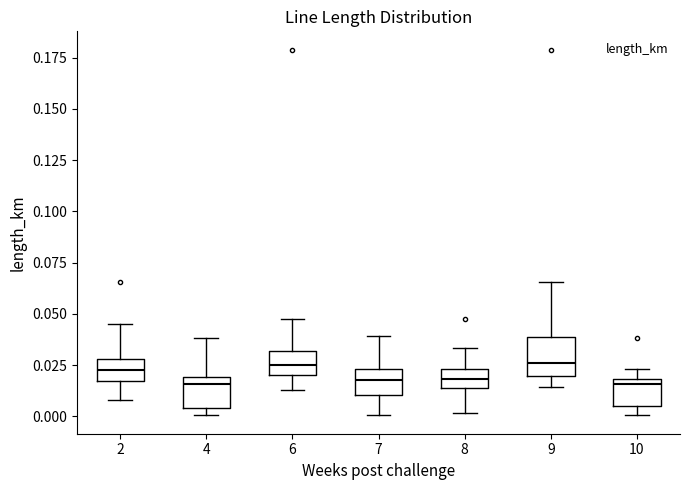

Reading left to right, read every box against the y-axis: the position of its median line, the range the box covers, and the ends of its whiskers. The values are not printed on the chart, so give them approximately, as read against the axis.

2: median 0.025, box 0.015 to 0.030, whiskers 0.010 to 0.045
4: median 0.015, box 0.005 to 0.020, whiskers 0.000 to 0.040
6: median 0.025, box 0.020 to 0.030, whiskers 0.015 to 0.050
7: median 0.020, box 0.010 to 0.025, whiskers 0.000 to 0.040
8: median 0.020, box 0.015 to 0.025, whiskers 0.000 to 0.035
9: median 0.025, box 0.020 to 0.040, whiskers 0.015 to 0.065
10: median 0.015, box 0.005 to 0.020, whiskers 0.000 to 0.025